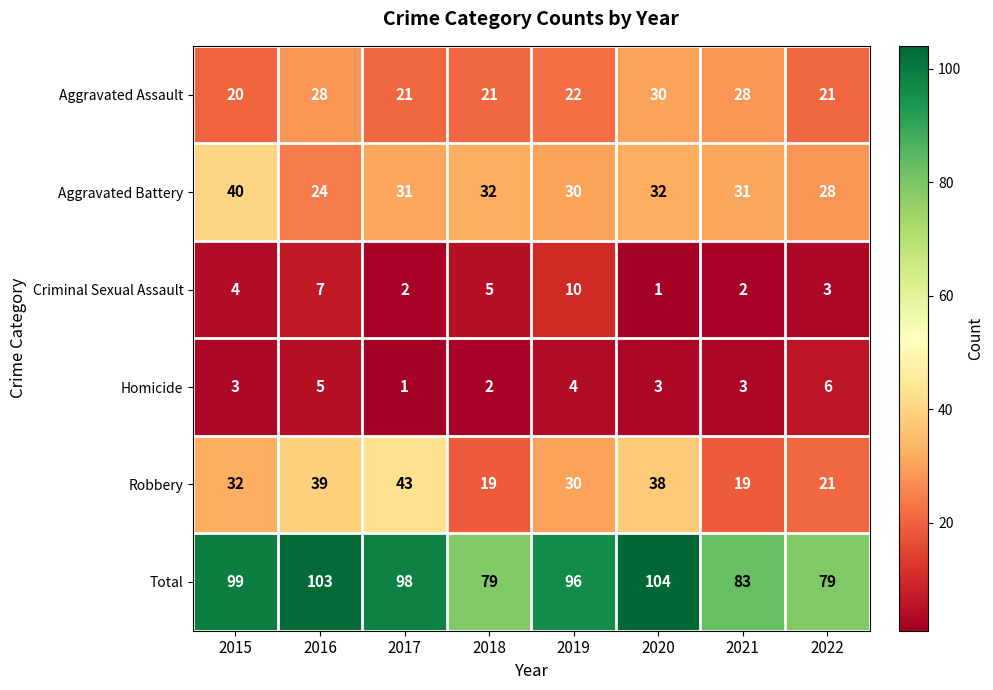

What is the minimum value shown in the chart?

1